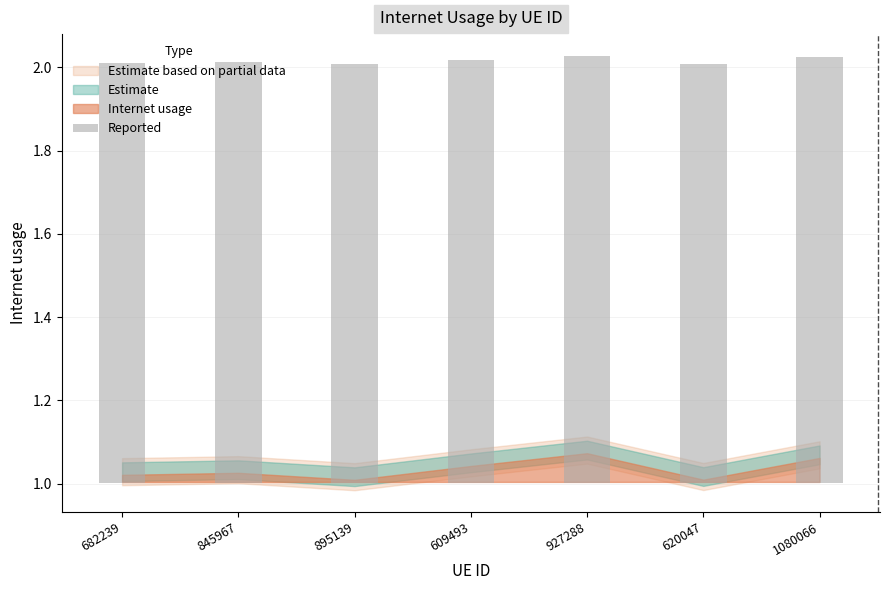

How many bars are there in total?

7